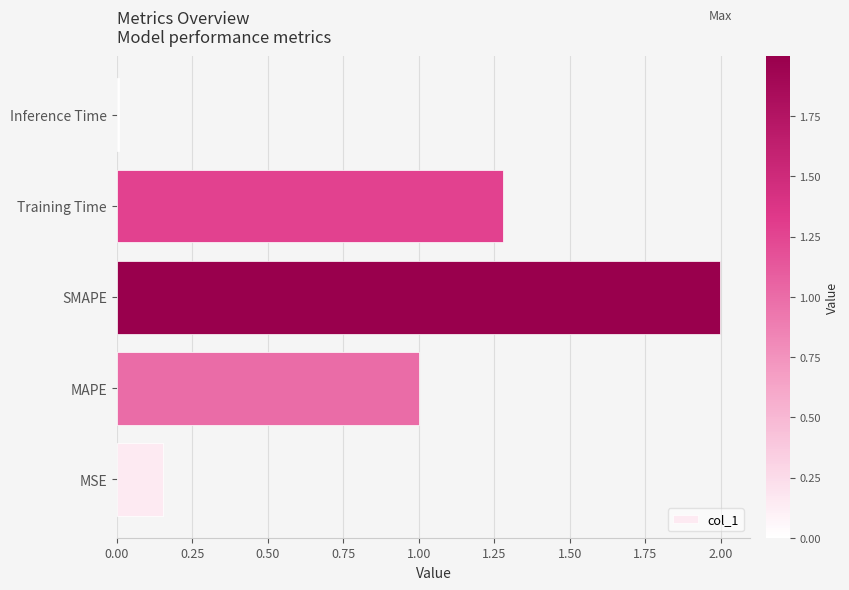

What is the difference between the maximum and minimum values?

2.0